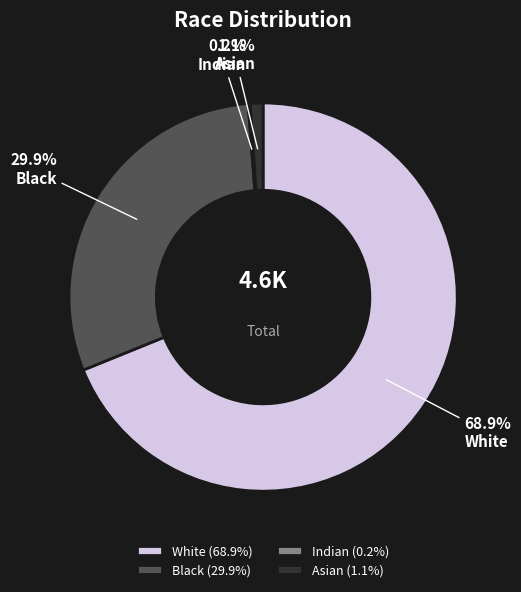

Which has a higher value, White or Black?

White